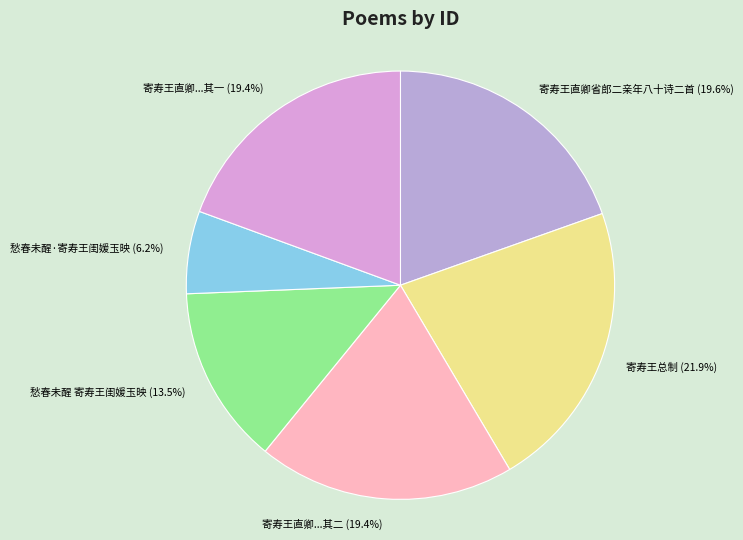

Does 寄寿王直卿省郎二亲年八十诗二首 account for over 50% of the chart?

No